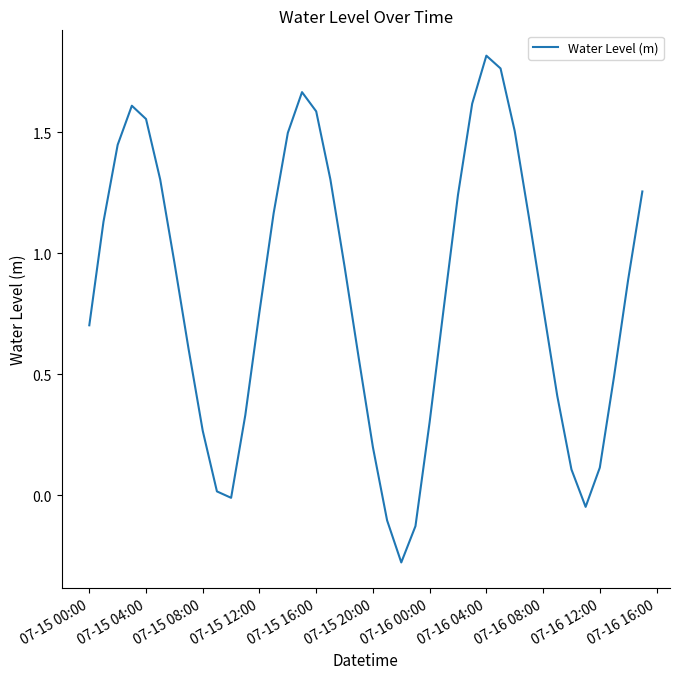

What is the difference between the maximum and minimum values?

2.1